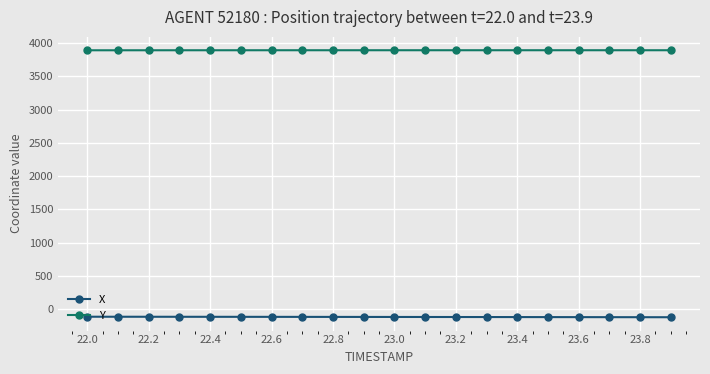

True or false: X and Y cross at least once.

False